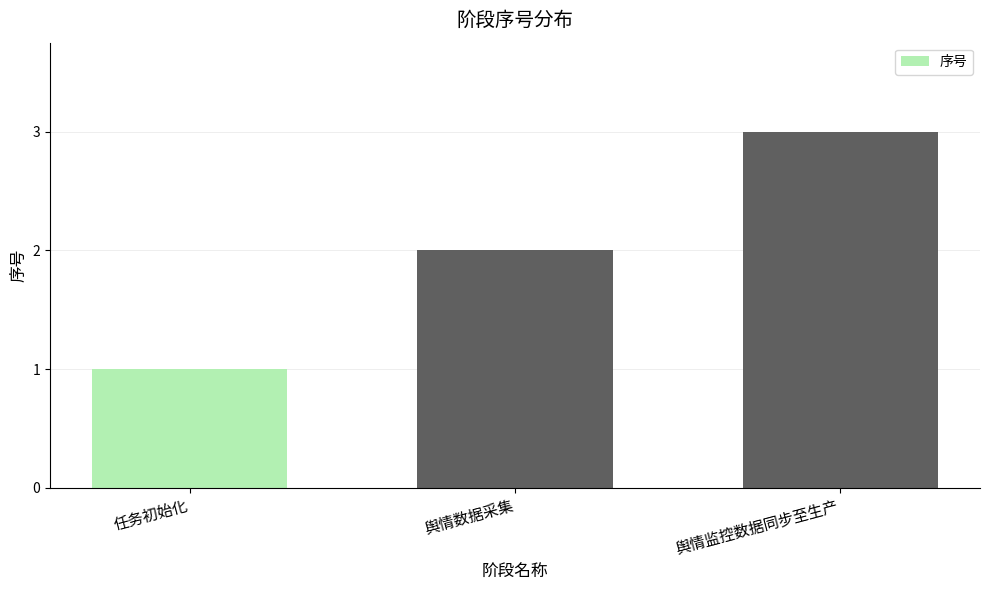

Does the chart contain any negative values?

No